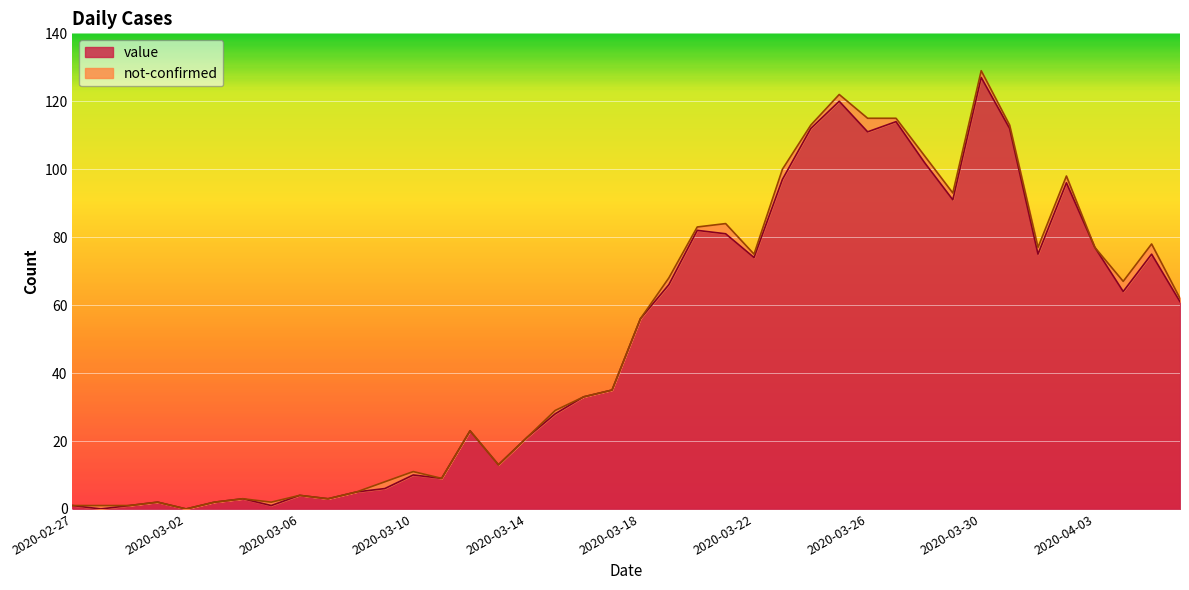

At which label does value reach its peak?

2020-03-30